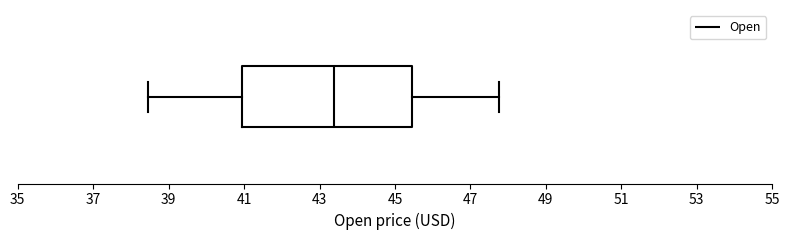

Read this box plot against the x-axis: the position of the median line, the range covered by the box, and the ends of both whiskers. The values are not printed on the chart, so give them approximately, as read against the axis.

median 43.4, box 41.0 to 45.4, whiskers 38.4 to 47.8